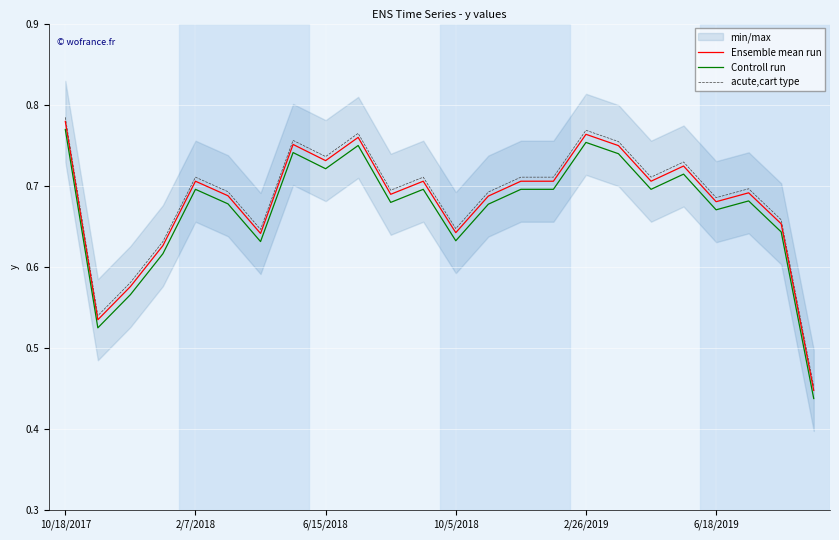

True or false: Controll run and Ensemble mean run cross at least once.

False